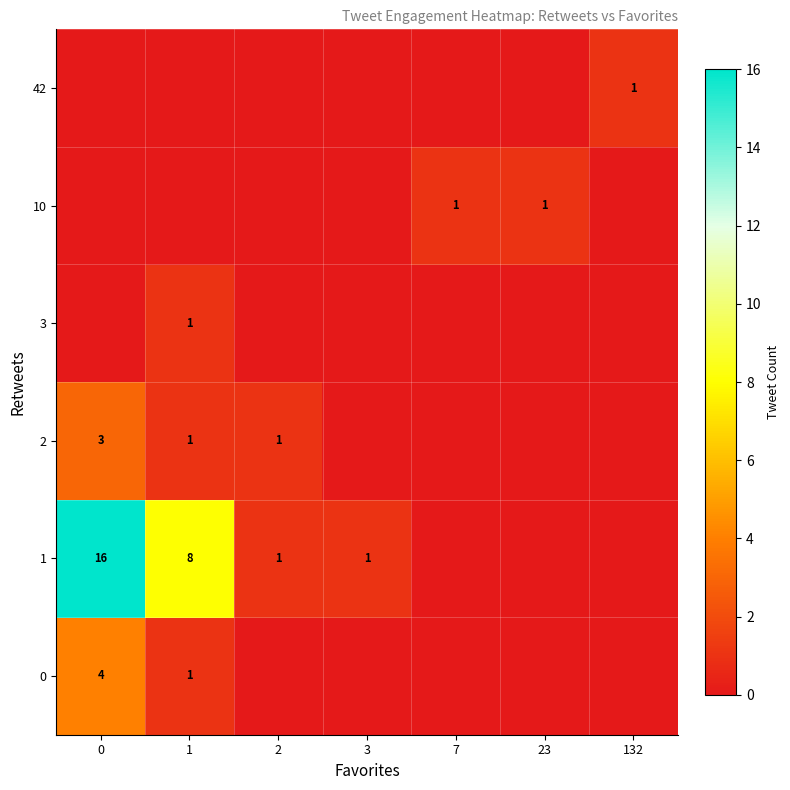

Is it true that 10 equals 0 at 7?

False